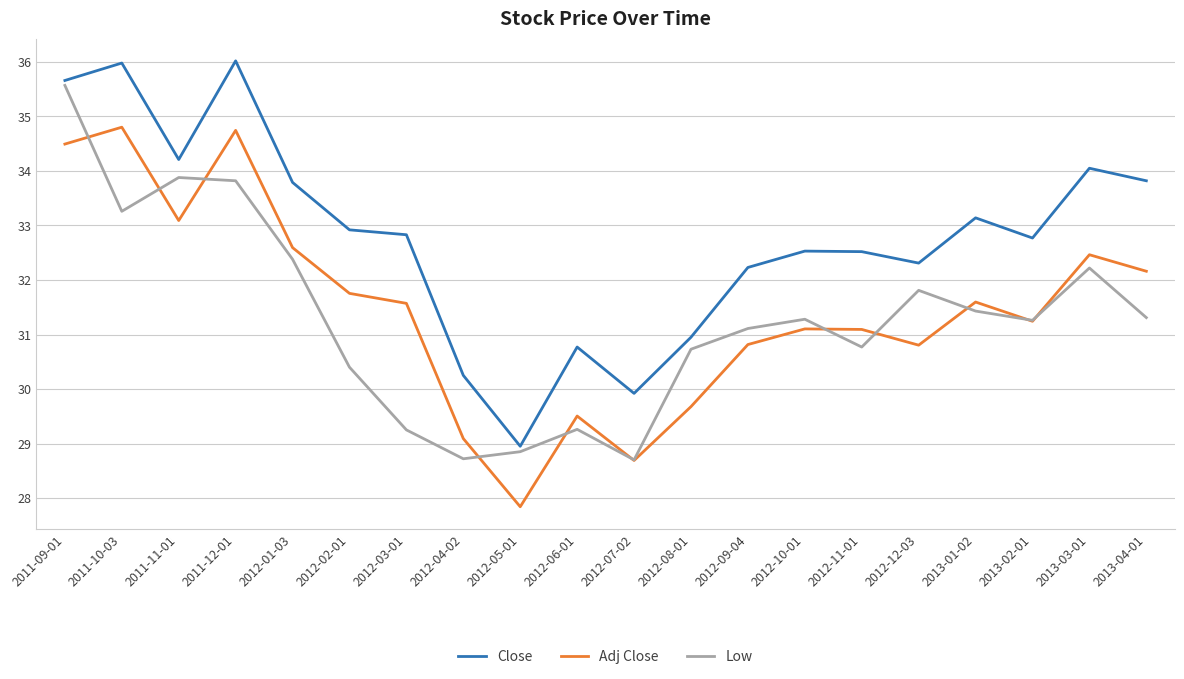

The Close series shows 16.3 at 2012-06-01. True or false?

False